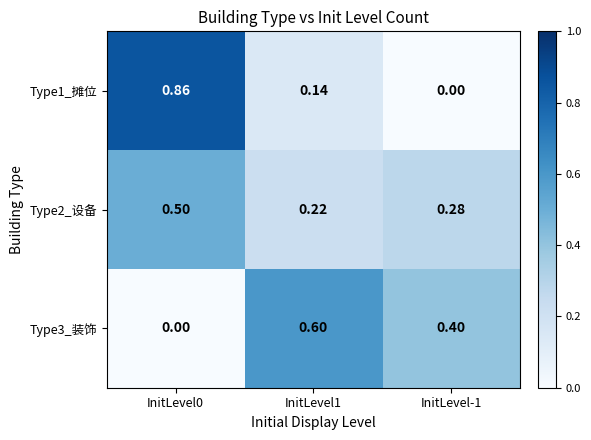

At how many categories does at least one series exceed 0?

3